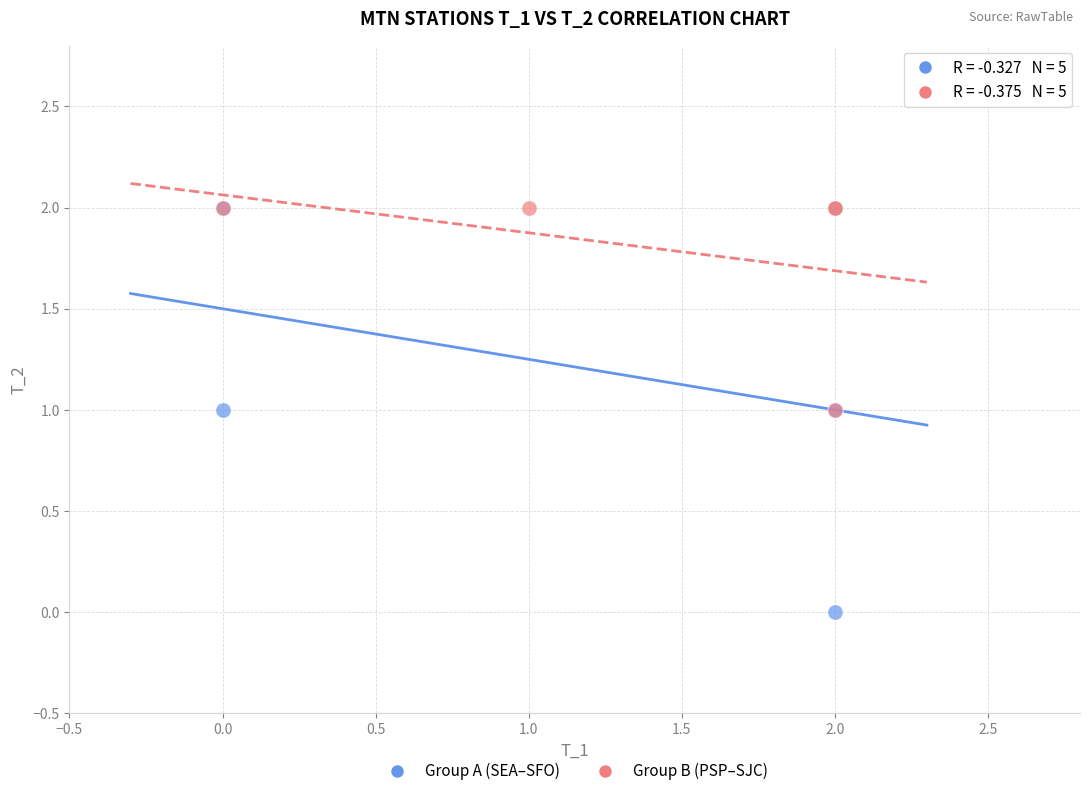

Which series has the largest Y range (max minus min)?

Group A (SEA–SFO)